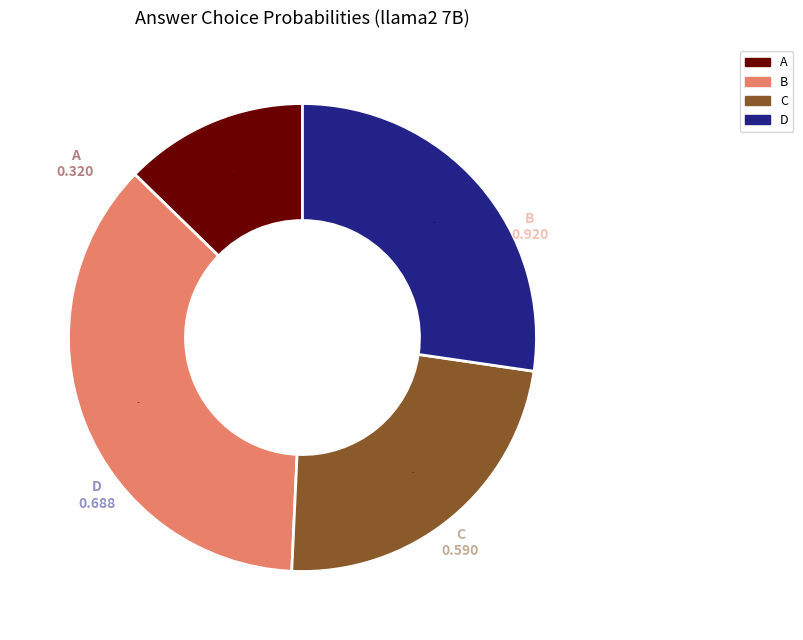

To the nearest percent, what is the difference between the largest and smallest slice percentages?

24%